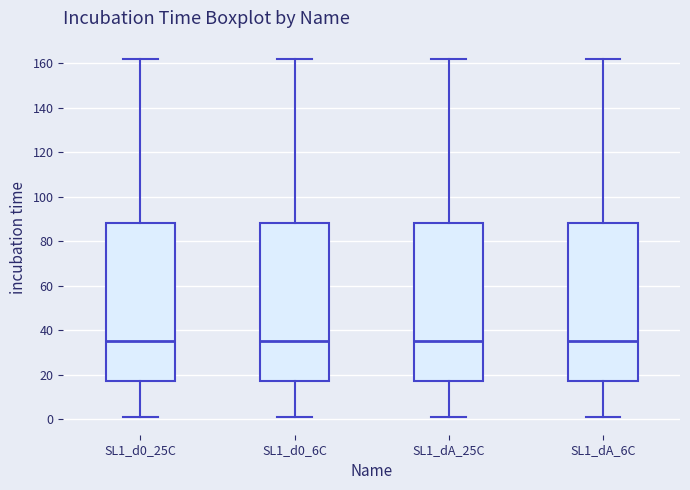

Where does the median line of the box for SL1_d0_25C sit on the y-axis? The values are not printed on the chart, so give them approximately, as read against the axis.

36